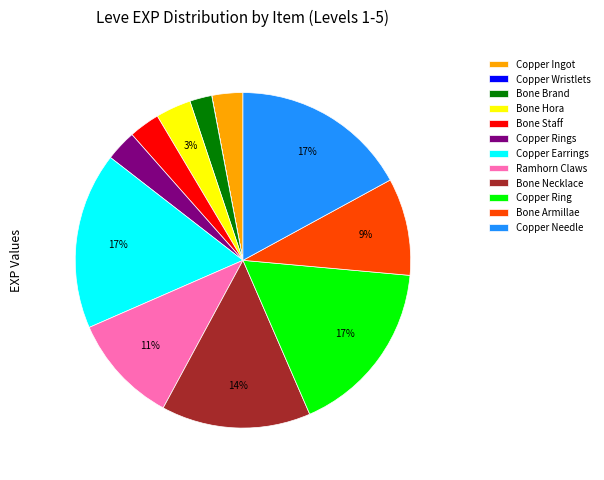

Is it true that Bone Armillae is 9% of the pie?

True